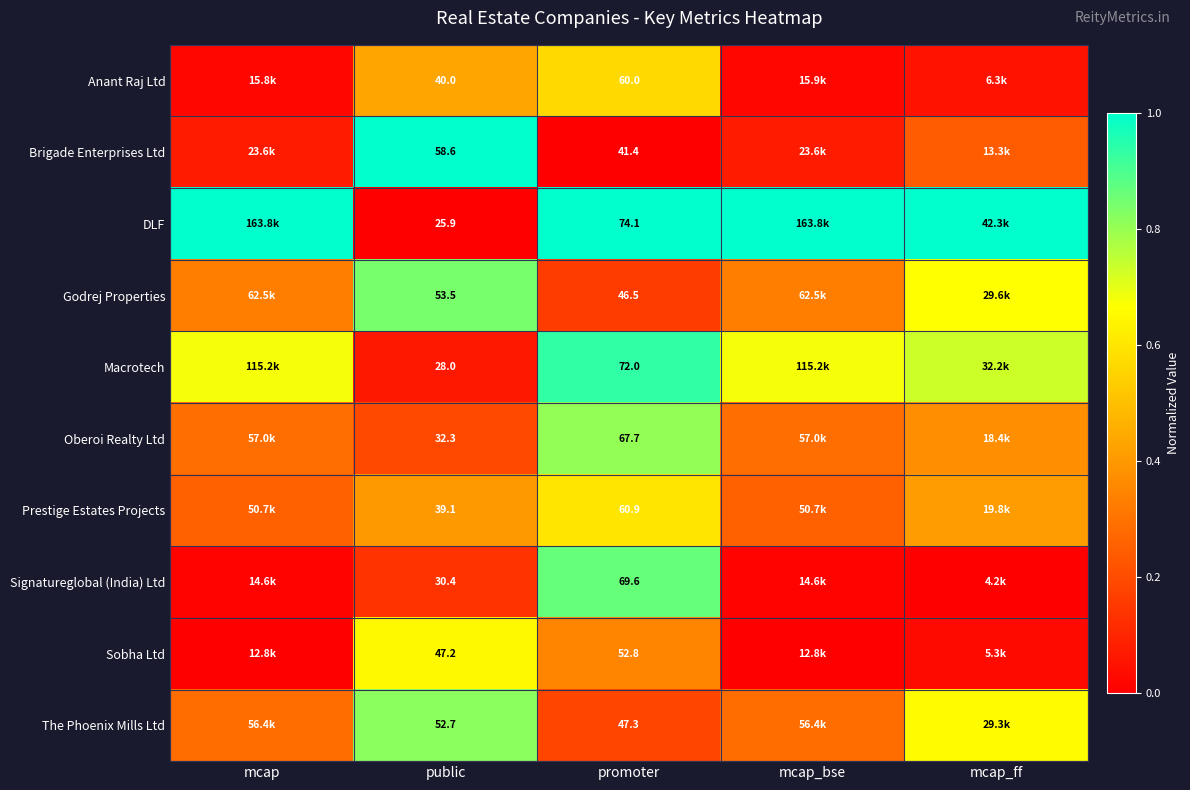

At public, list the series in order from smallest to largest.

DLF, Macrotech, Signatureglobal (India) Ltd, Oberoi Realty Ltd, Prestige Estates Projects, Anant Raj Ltd, Sobha Ltd, The Phoenix Mills Ltd, Godrej Properties, Brigade Enterprises Ltd